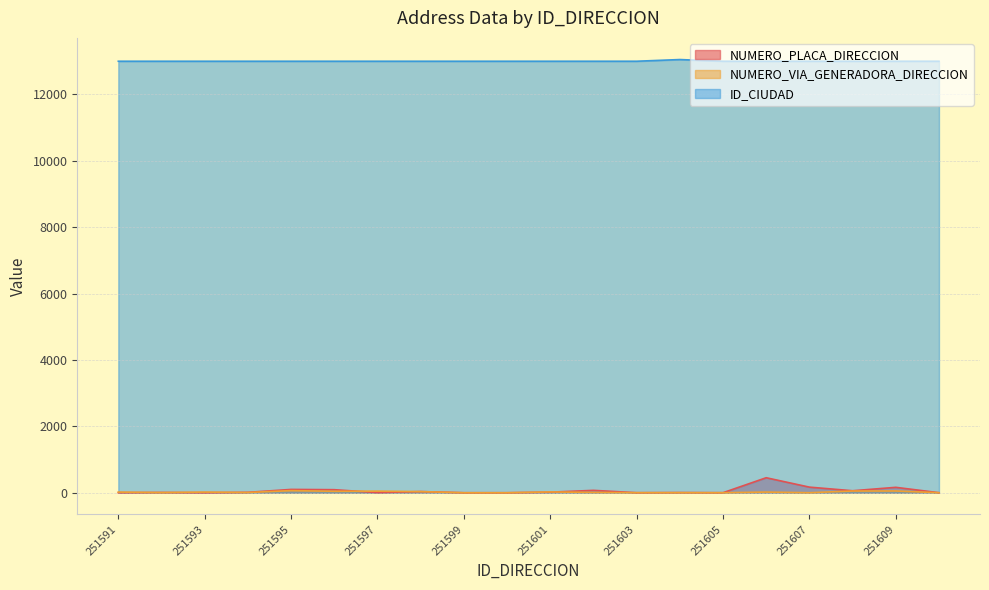

How many positive values does the NUMERO_PLACA_DIRECCION series have?

17